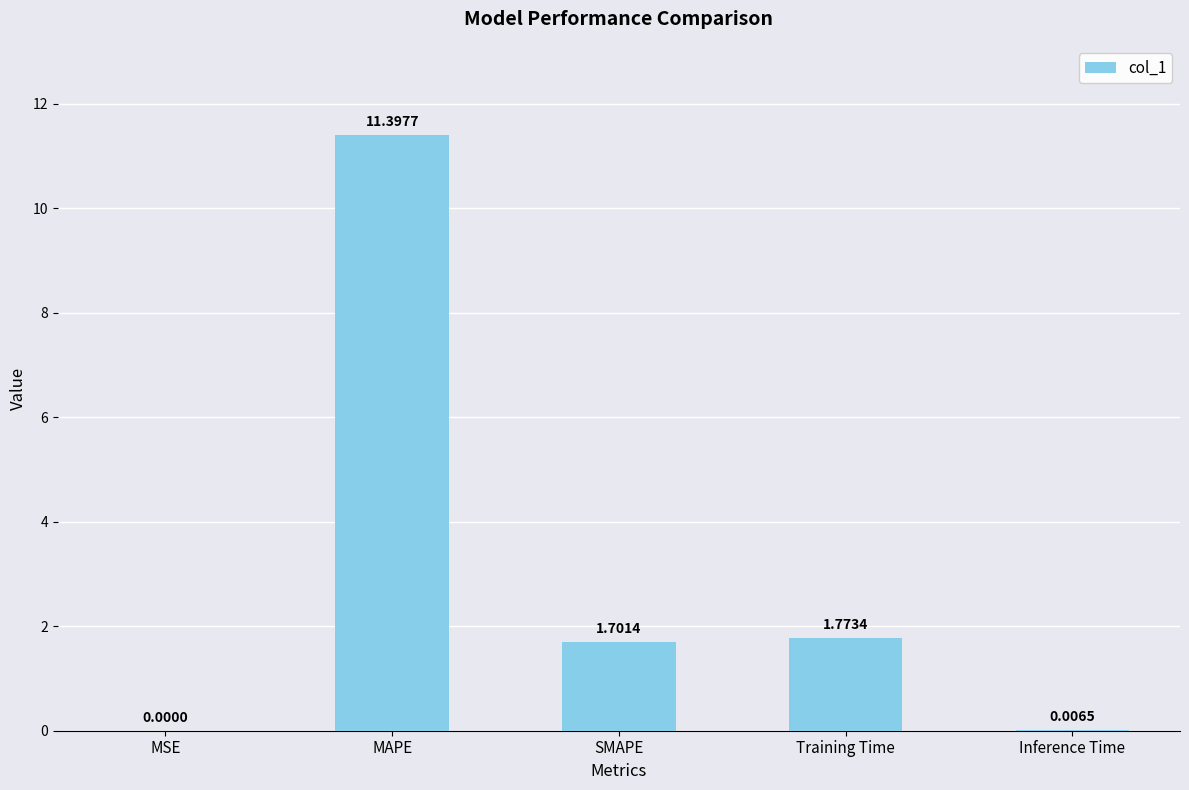

Are the bars grouped side by side (vs. stacked)?

No